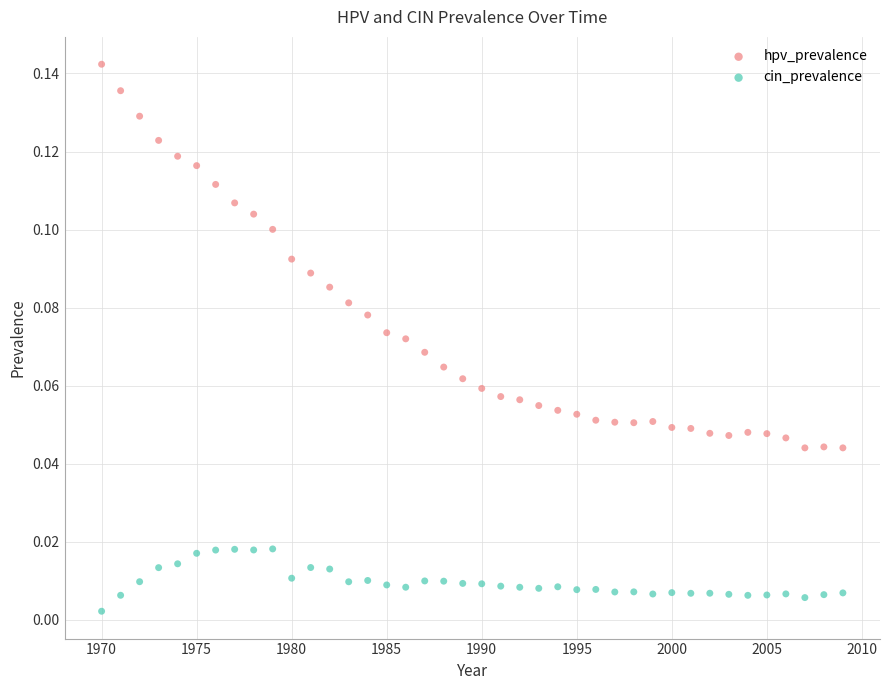

Which series contains the lowest Y value?

cin_prevalence